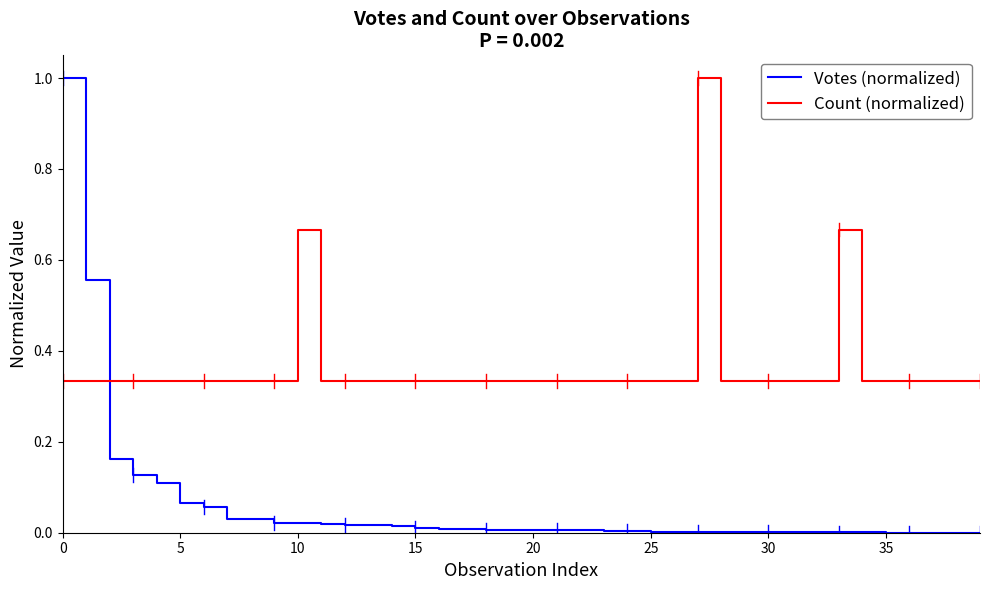

Which series has the largest total across all categories?

Count (normalized)